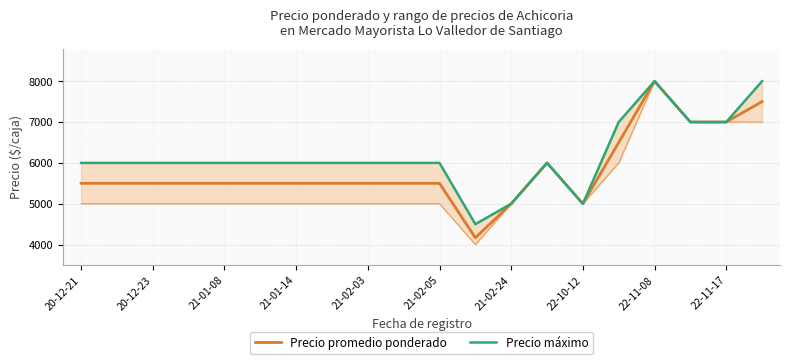

In Precio promedio ponderado, how many points are higher than both neighbors (excluding endpoints)?

2